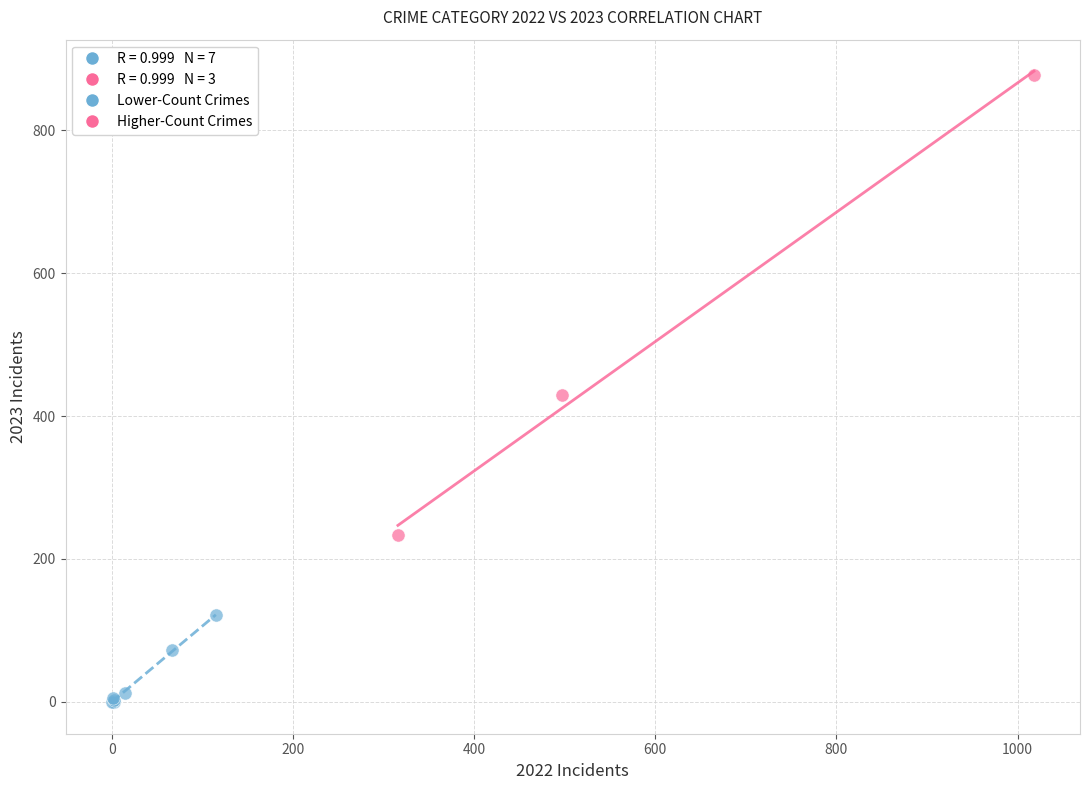

Which series reaches the maximum Y coordinate?

Higher-Count Crimes